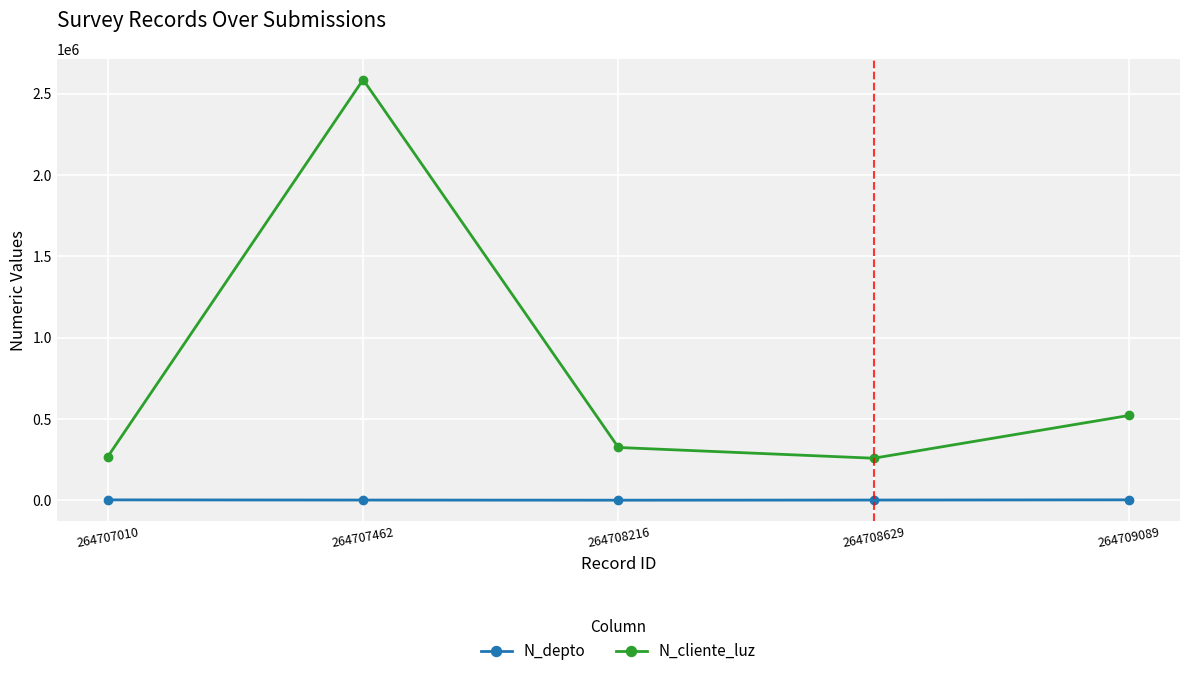

Between 264707462 and 264709089, which series saw the biggest shift?

N_cliente_luz